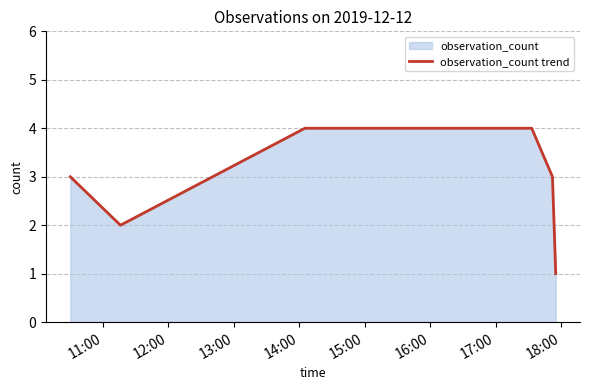

True or false: there are more than 2 points higher than both neighbors.

False